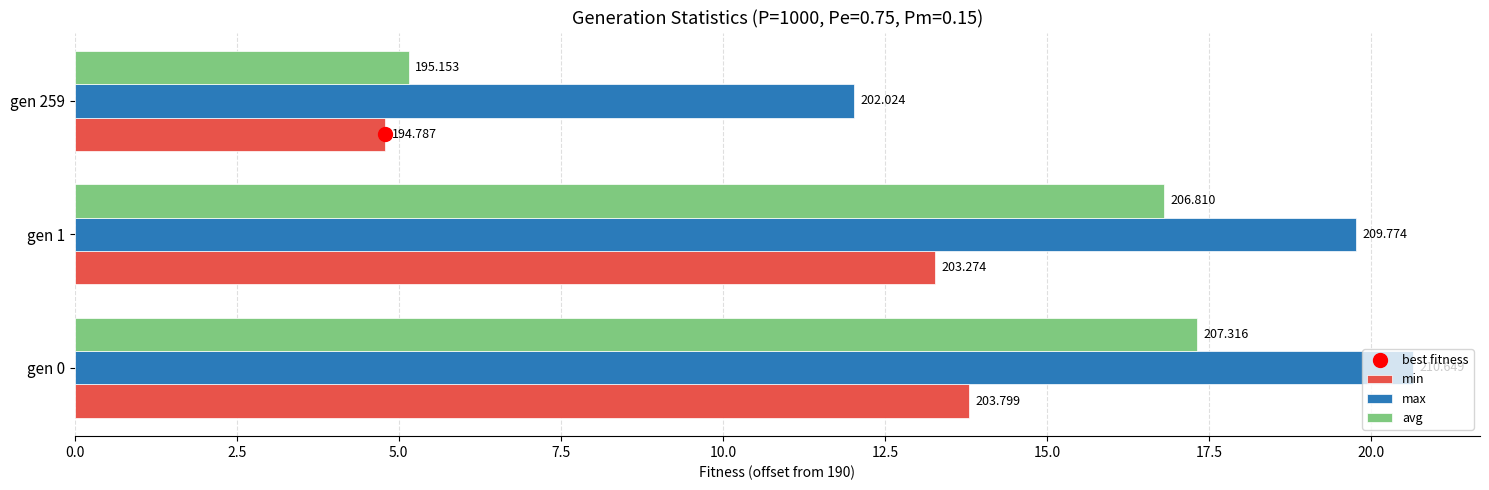

How many categories are shown in the chart?

3